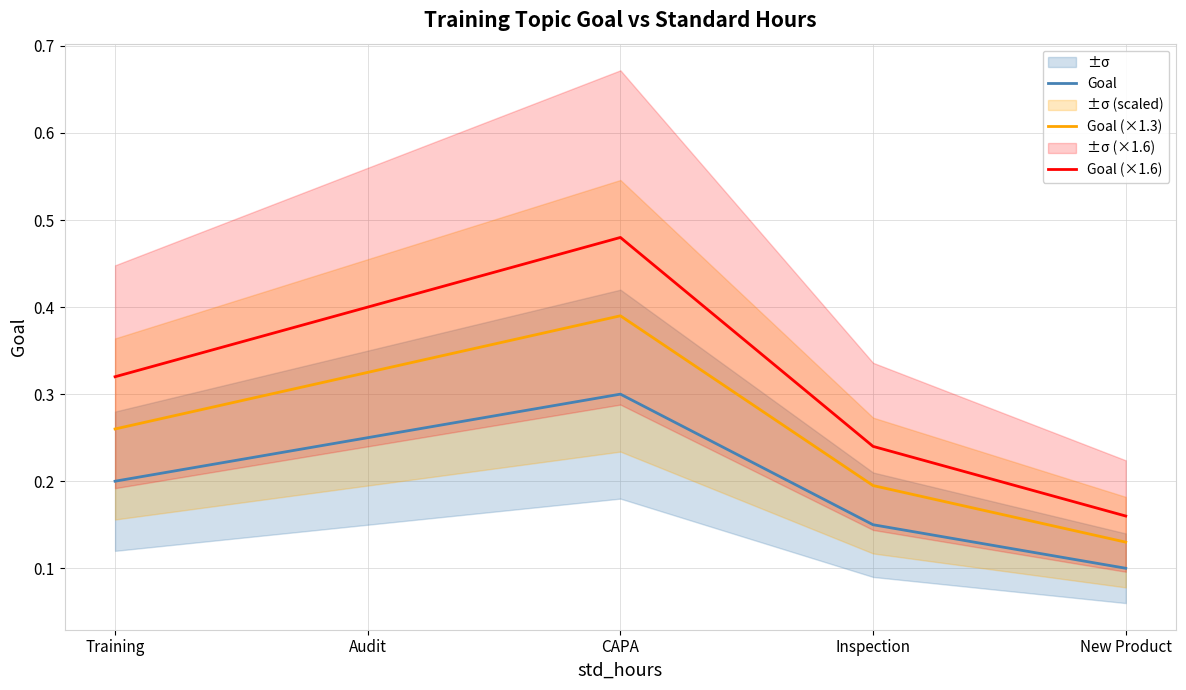

Where is Goal nearest to the value 0?

New Product